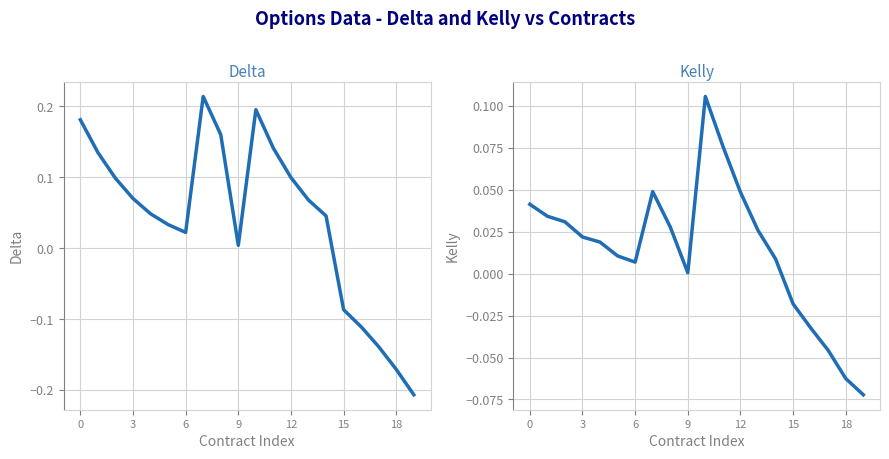

How many values in Delta are above zero?

15